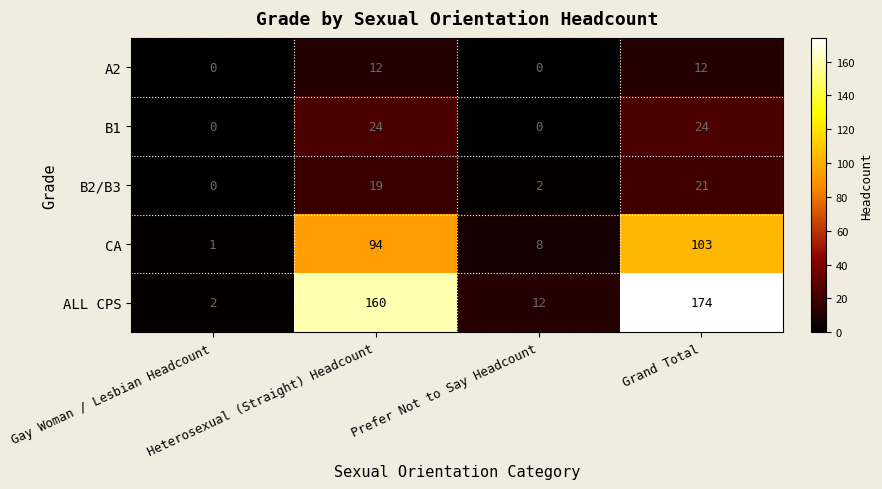

Which series has the largest total across all categories?

ALL CPS